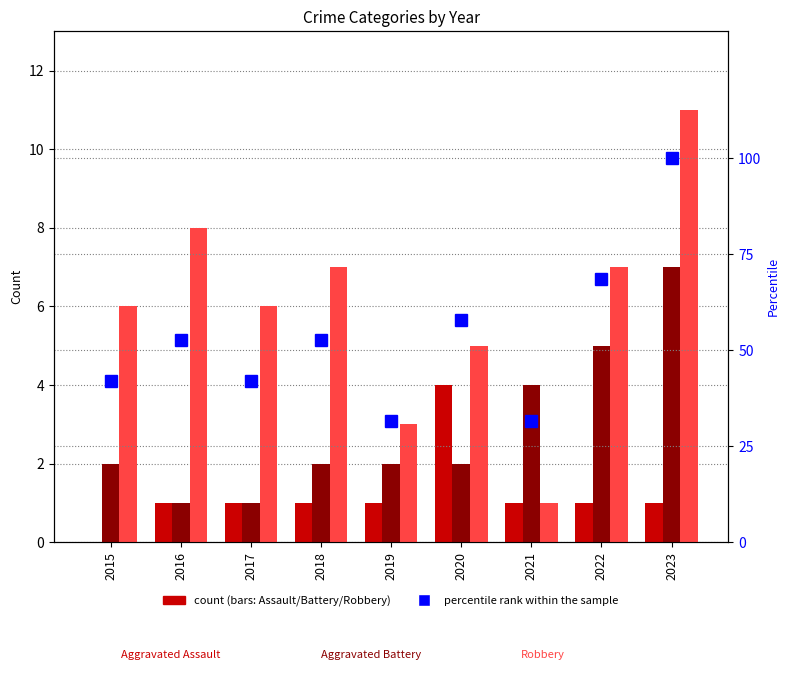

Which has a higher value, 2016 or 2022?

2016